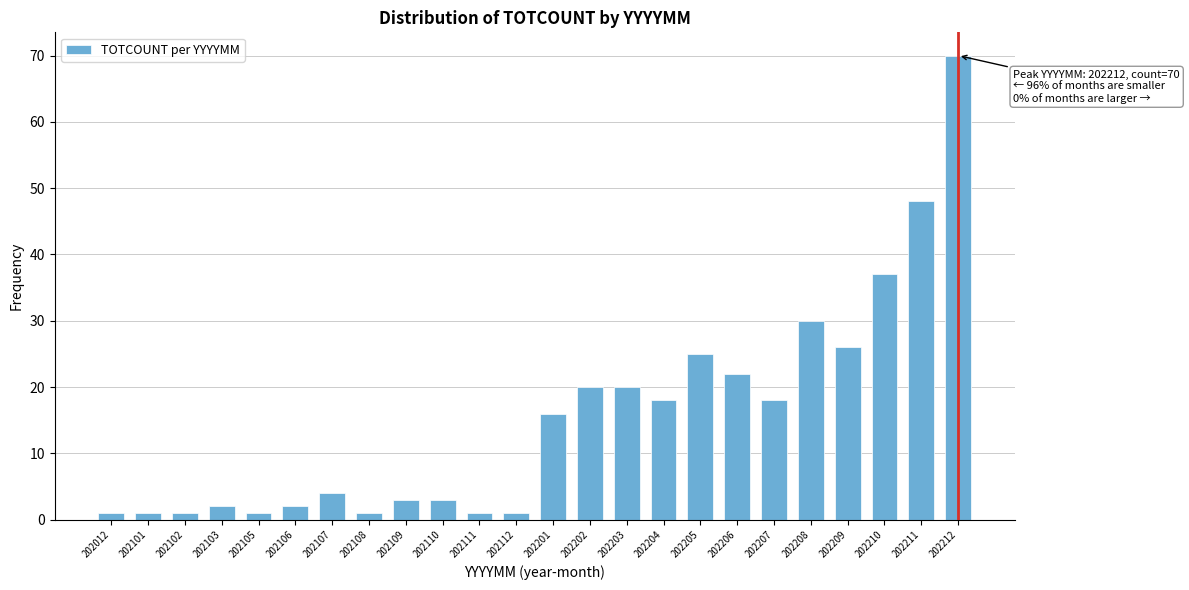

Reading left to right, extract all data points from this chart.

1	1	1	2	1	2	4	1	3	3	1	1	16	20	20	18	25	22	18	30	26	37	48	70